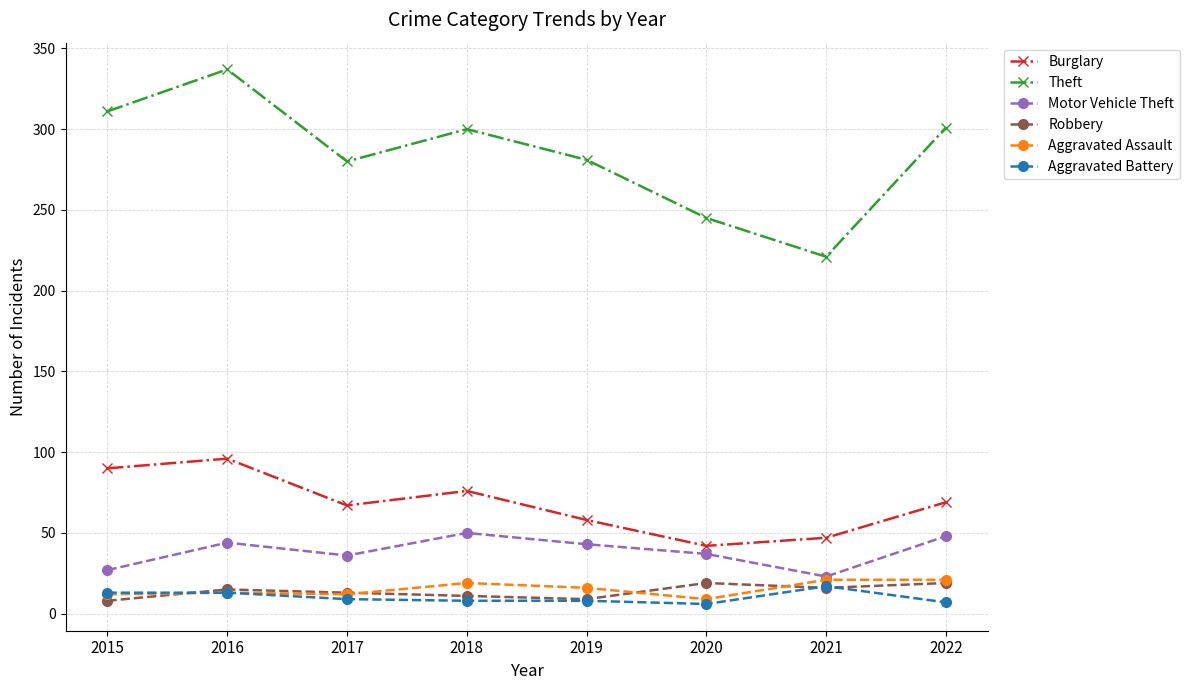

What is the lowest value of the Aggravated Assault series?

9